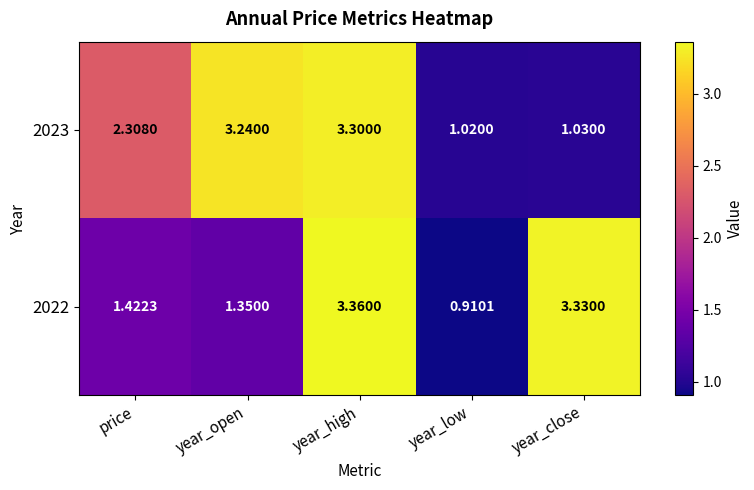

At which label is 2022 closest to 2?

price